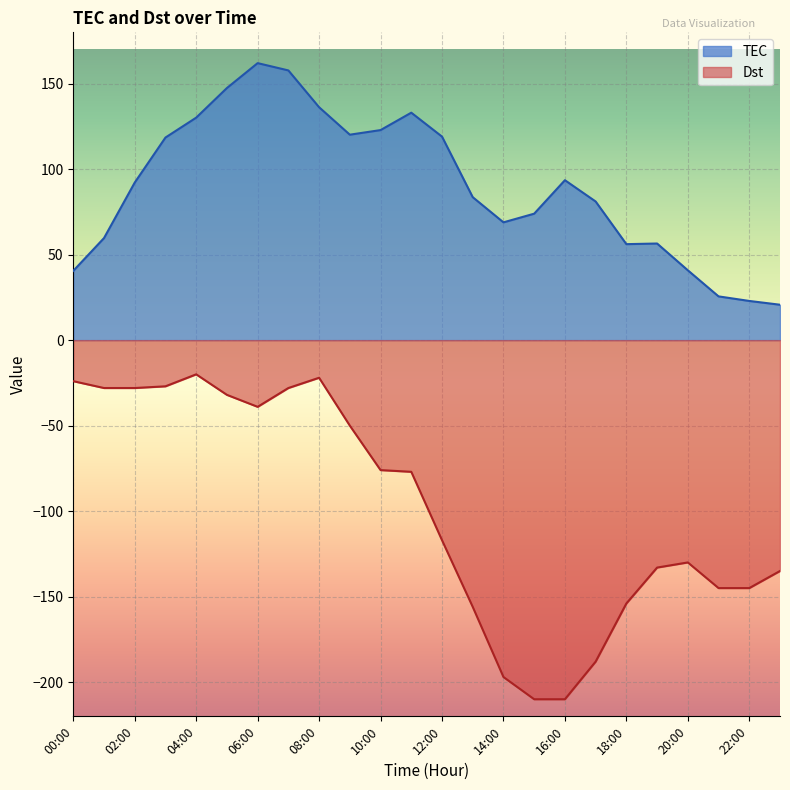

Does the chart display data point markers on the line(s)?

No